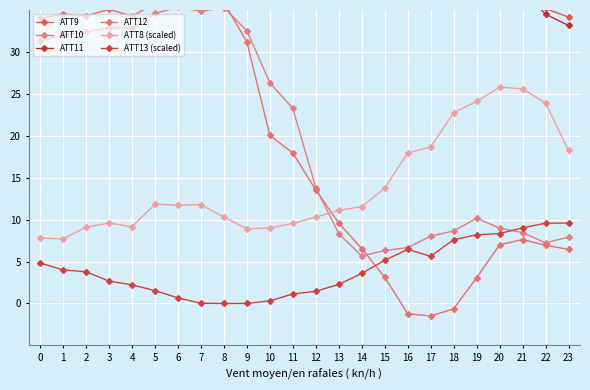

What is the maximum value for ATT12?

37.6